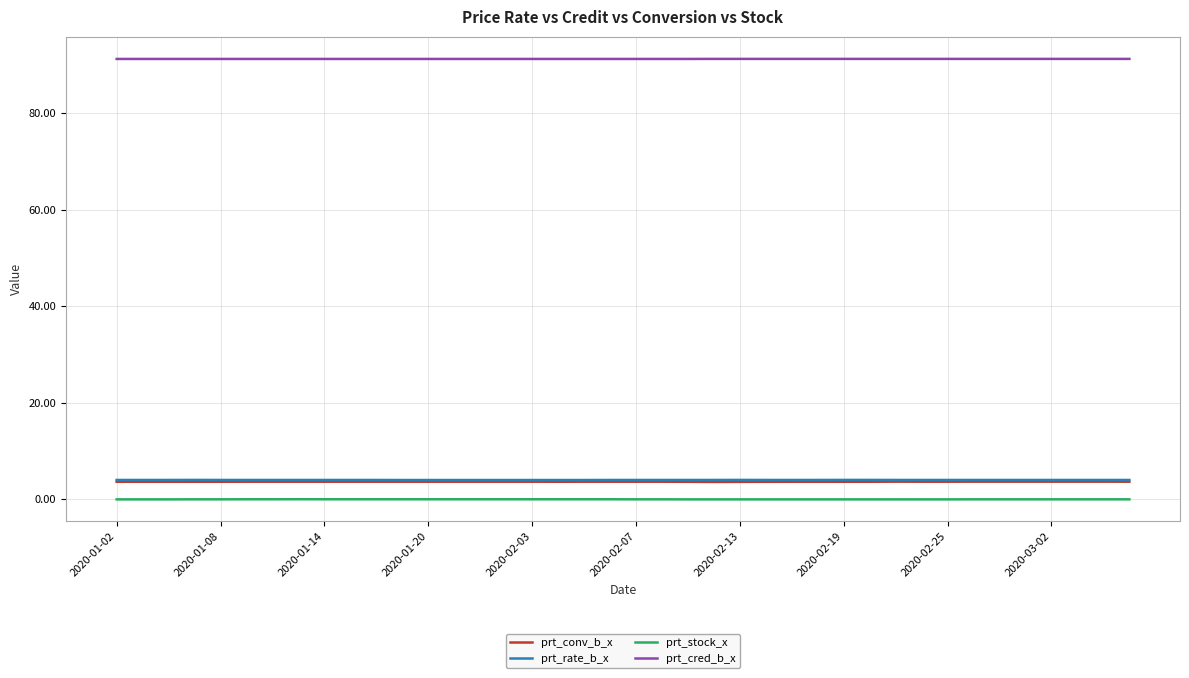

Which series has the largest total across all categories?

prt_cred_b_x